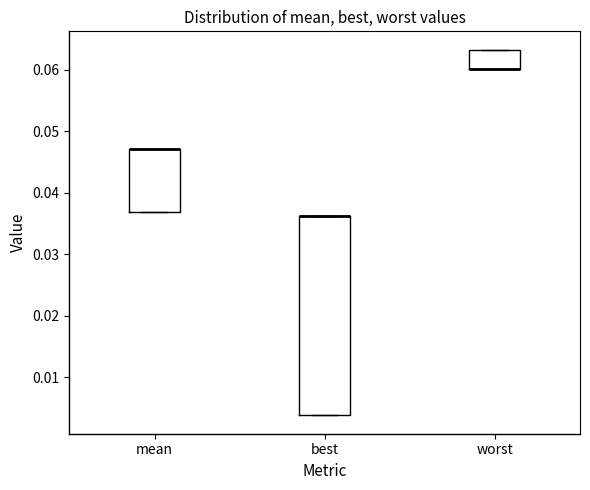

Reading left to right, transcribe this box plot: for each box, give where its median line is, the range the box spans, and where its two whiskers end, as read against the y-axis. The values are not printed on the chart, so give them approximately, as read against the axis.

mean: median 0.047 (drawn on the box's upper edge), box 0.037 to 0.047, whiskers 0.037 to 0.047
best: median 0.036 (drawn on the box's upper edge), box 0.004 to 0.036, whiskers 0.004 to 0.036
worst: median 0.060 (drawn on the box's lower edge), box 0.060 to 0.063, whiskers 0.060 to 0.063